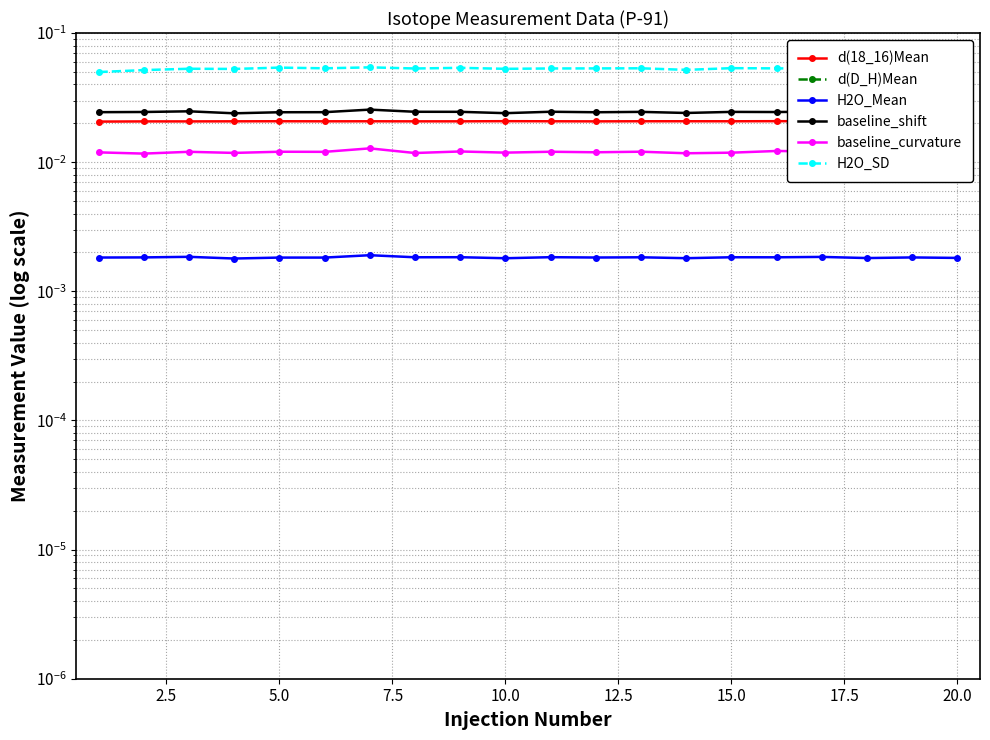

Between 15 and 15.0, which is larger?

15